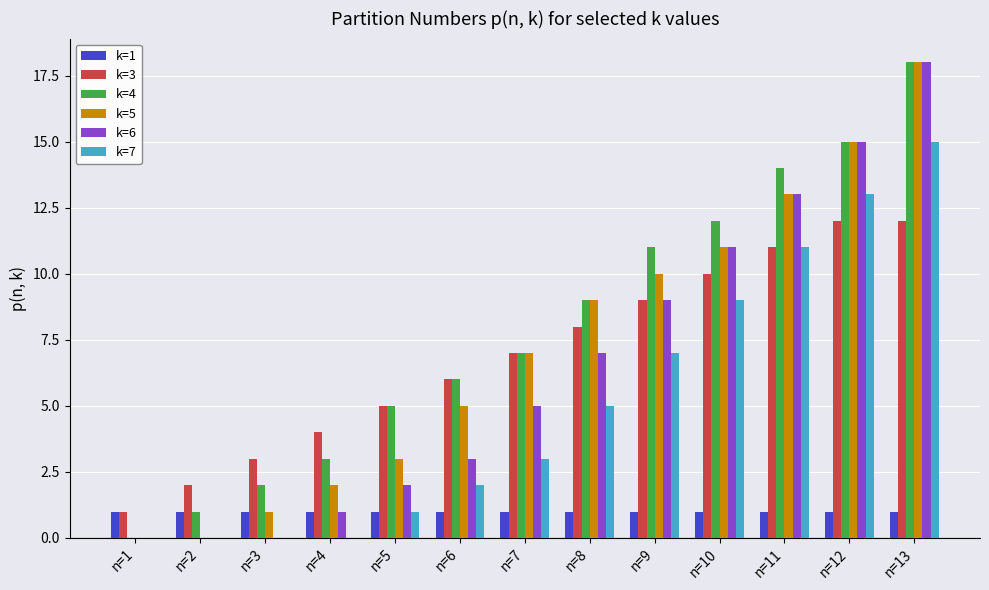

At which label is k=6 closest to 9?

n=9